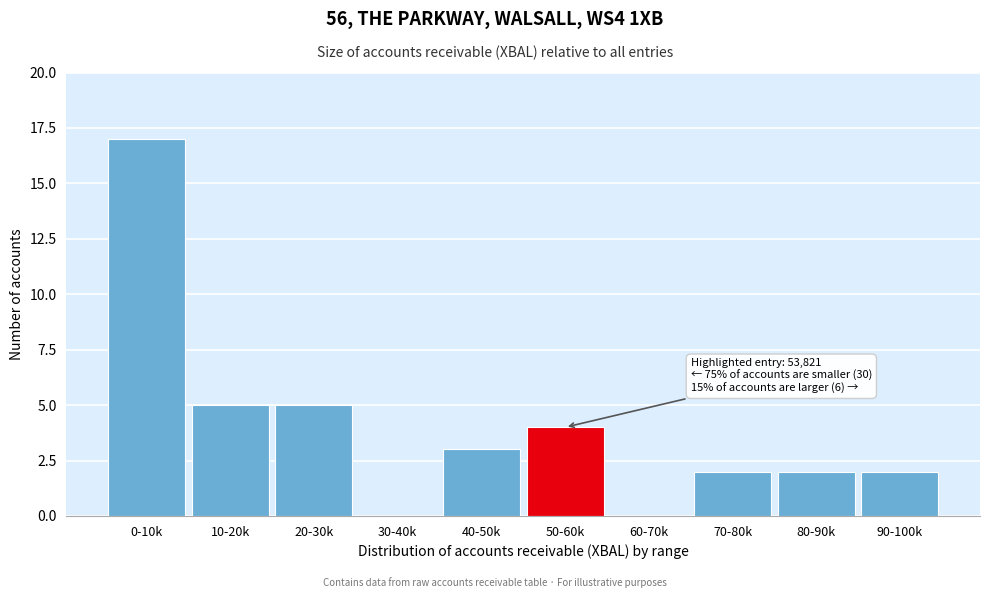

Reading left to right, transcribe all the data shown in this chart.

0-10k=17	10-20k=5	20-30k=5	30-40k=0	40-50k=3	50-60k=4	60-70k=0	70-80k=2	80-90k=2	90-100k=2